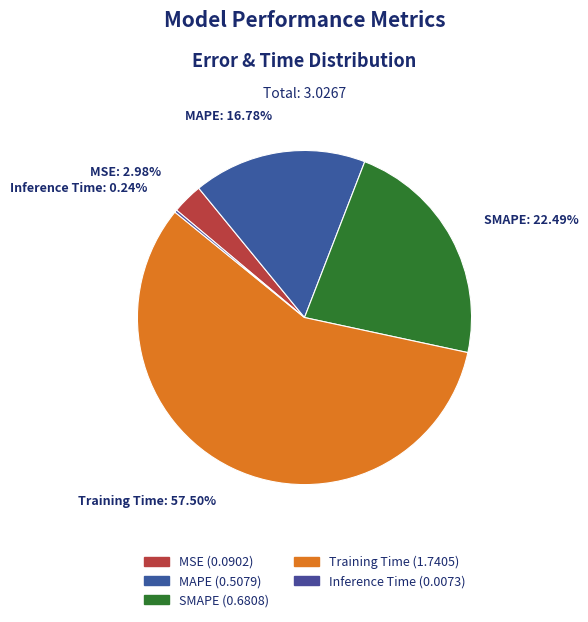

Combined, what portion of the pie is MAPE and Training Time?

74.3%